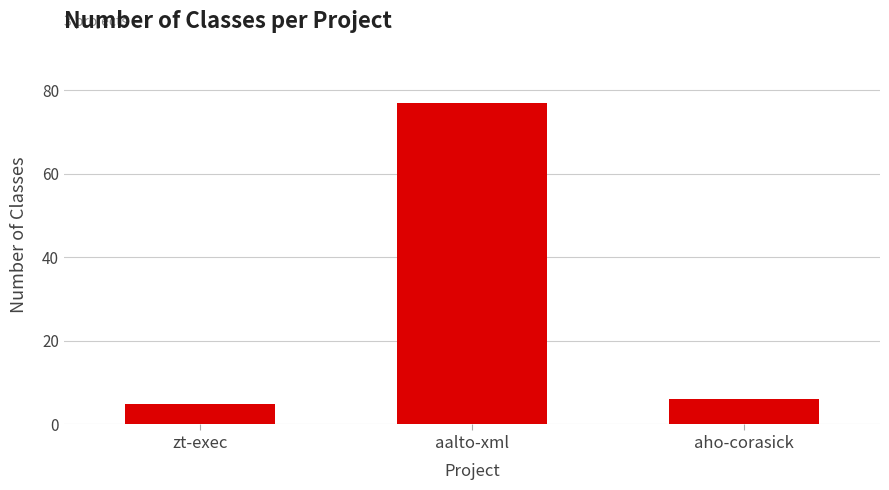

Are the bars horizontal?

No